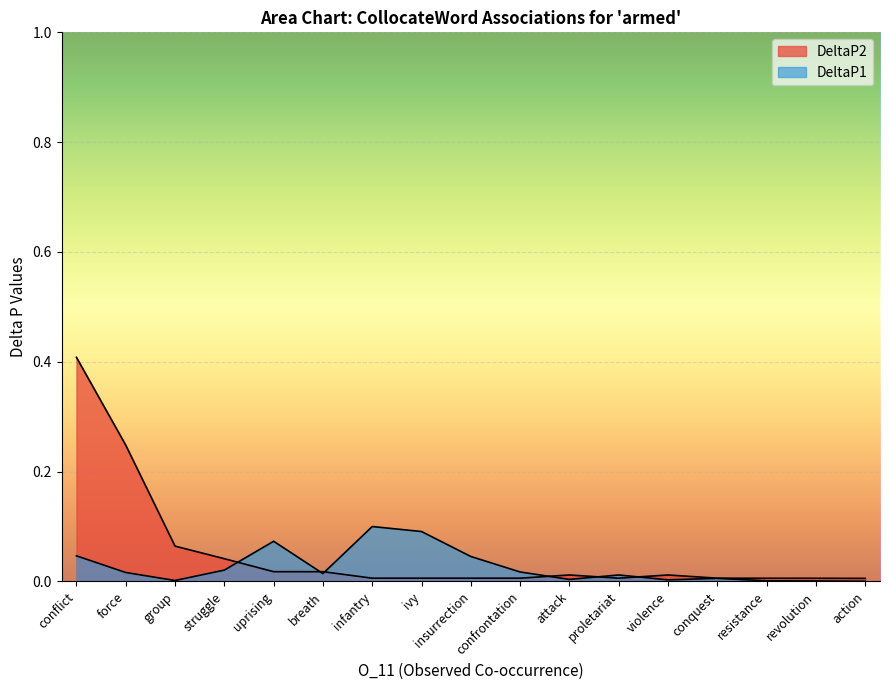

Which series changed the most between uprising and revolution?

DeltaP1